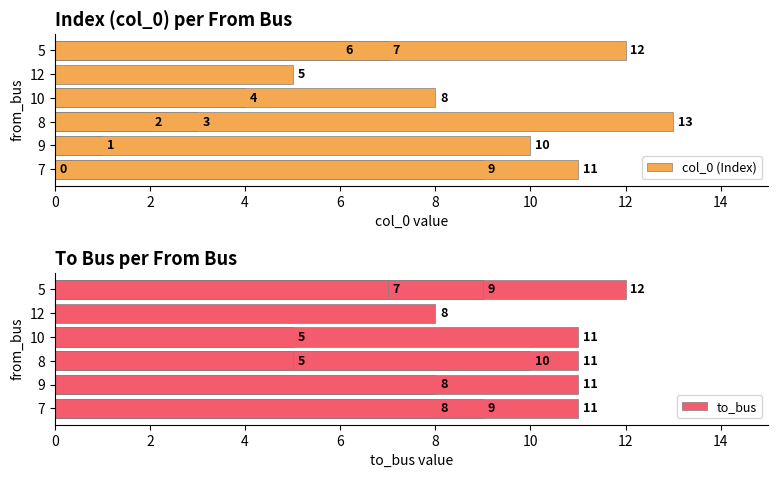

What is the maximum value shown in the chart?

13